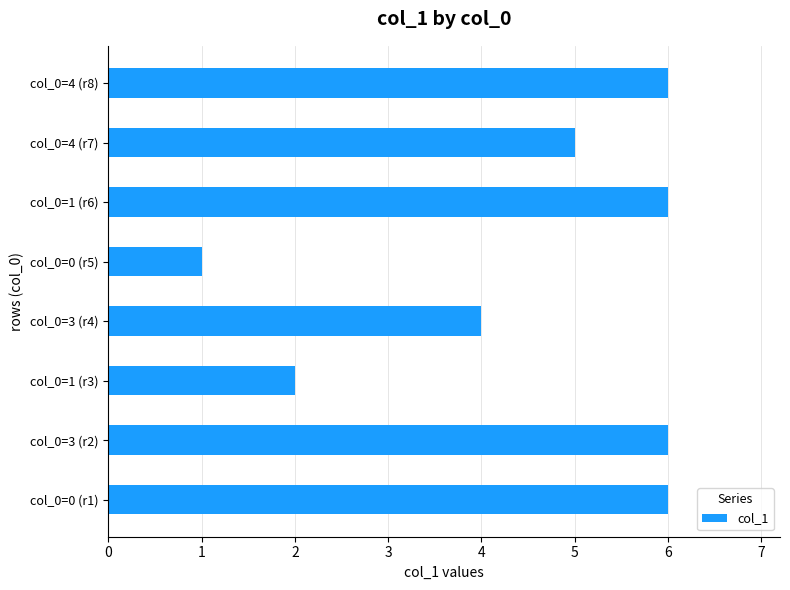

How many series are shown in this chart?

1